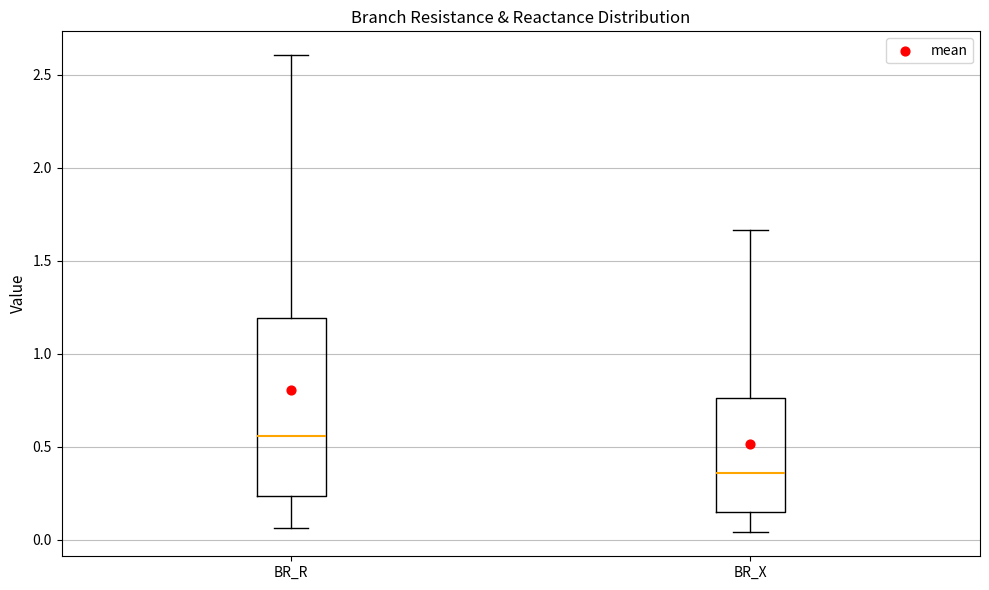

Reading left to right, read every box against the y-axis: the position of its median line, the range the box covers, and the ends of its whiskers. The values are not printed on the chart, so give them approximately, as read against the axis.

BR_R: median 0.55, box 0.25 to 1.20, whiskers 0.05 to 2.60
BR_X: median 0.35, box 0.15 to 0.75, whiskers 0.05 to 1.65